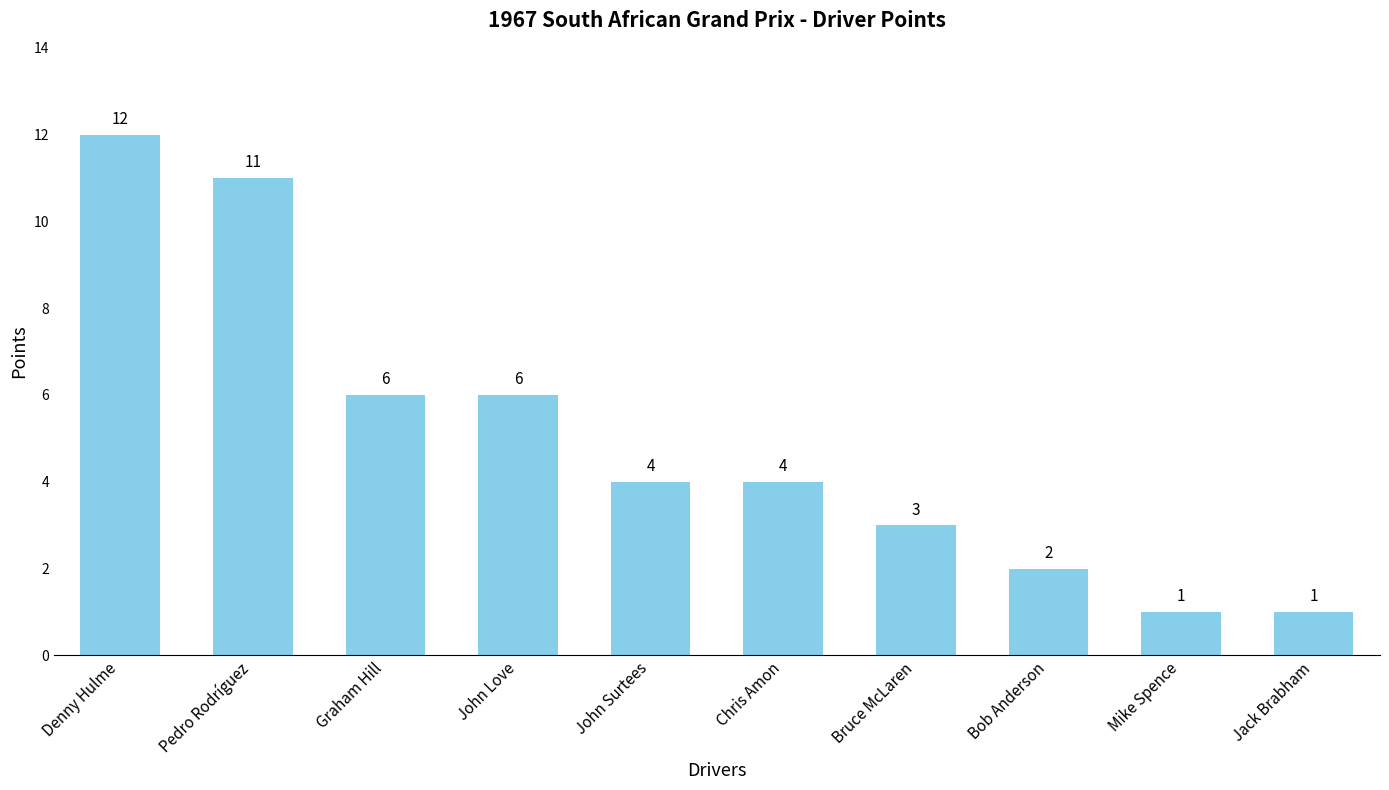

Reading left to right, list all the values displayed in this chart.

12	11	6	6	4	4	3	2	1	1